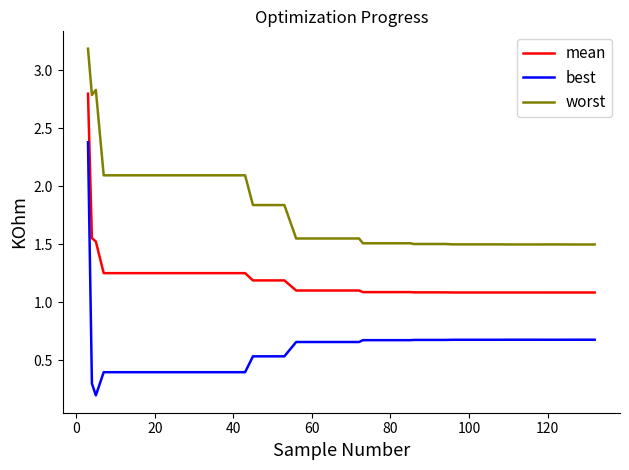

Which series has the largest range (max minus min)?

best